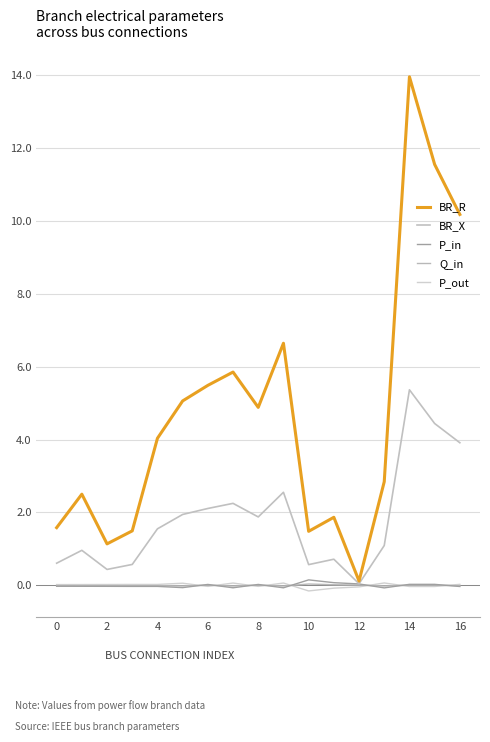

What are all the series names shown in the legend?

BR_R, BR_X, P_in, Q_in, P_out